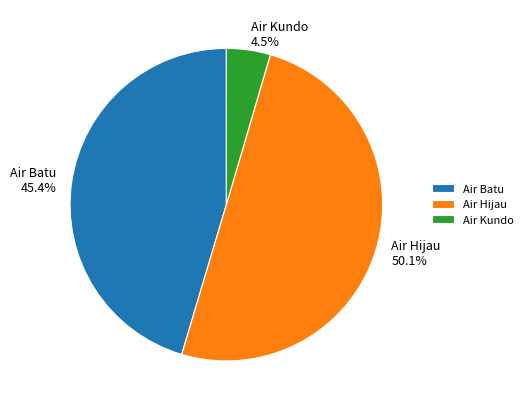

What is the total percentage of Air Hijau 50.1% and Air Kundo 4.5%?

54.6%